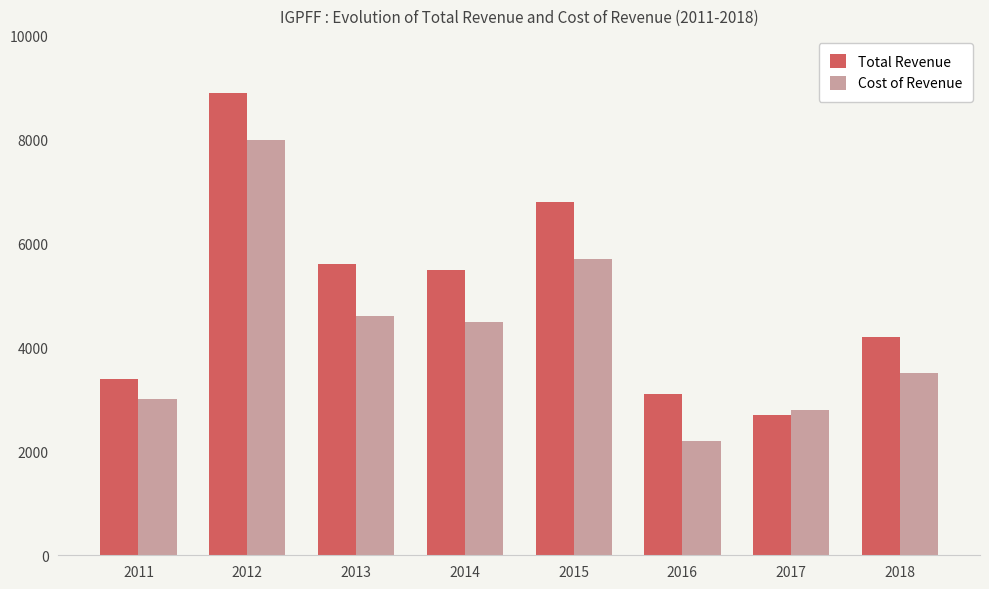

Reading left to right, transcribe all the data shown in this chart.

Total Revenue: 3400	8900	5600	5500	6800	3100	2700	4200
Cost of Revenue: 3000	8000	4600	4500	5700	2200	2800	3500